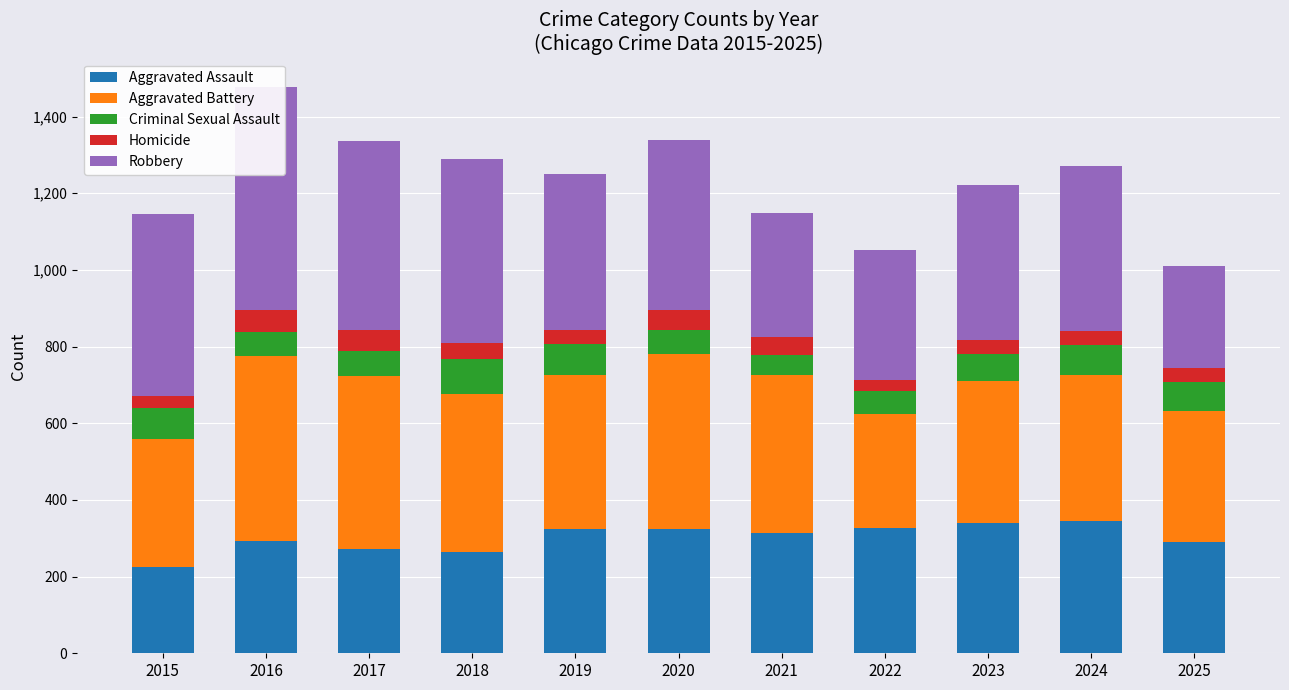

Which category has the lowest value across all series?

2022